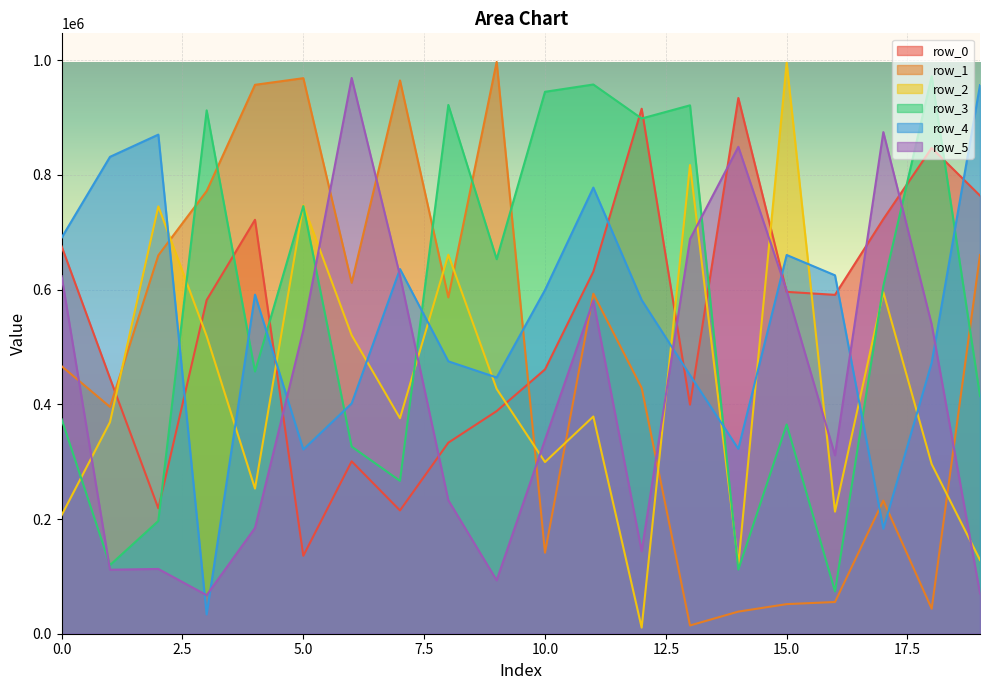

What is the average value of the row_3 series?

561974